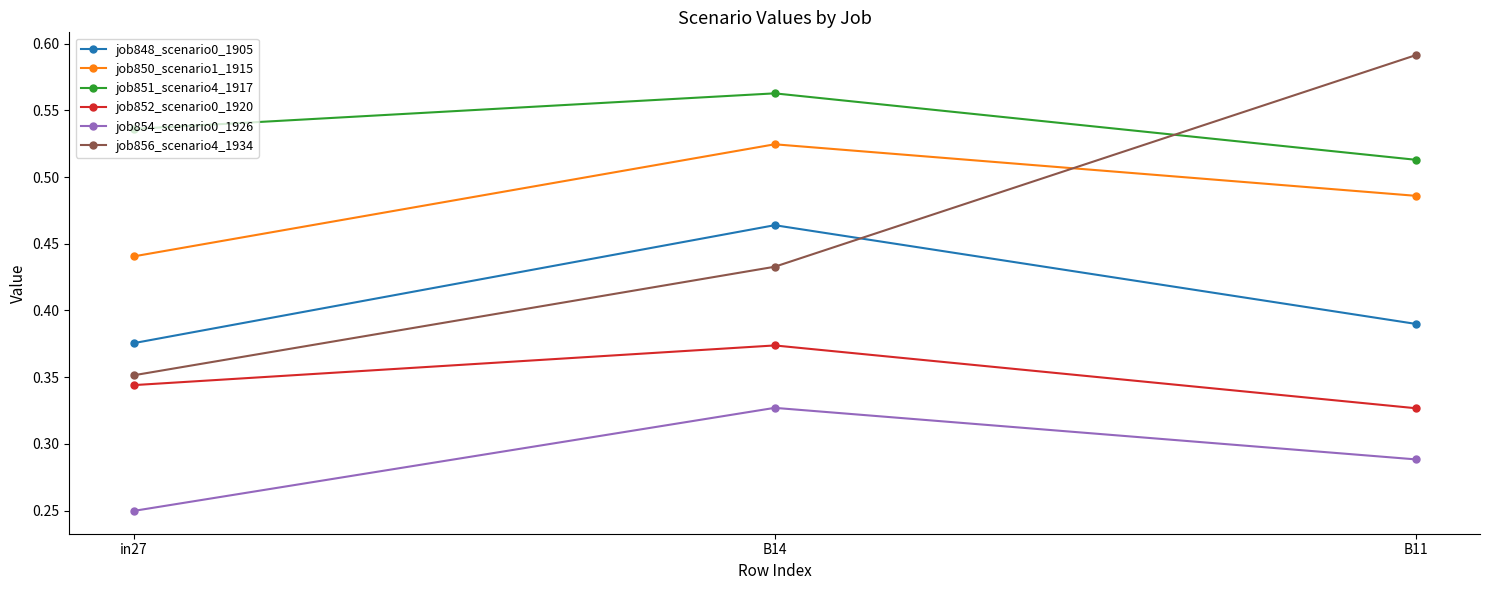

Which series changed the most between B14 and B11?

job856_scenario4_1934